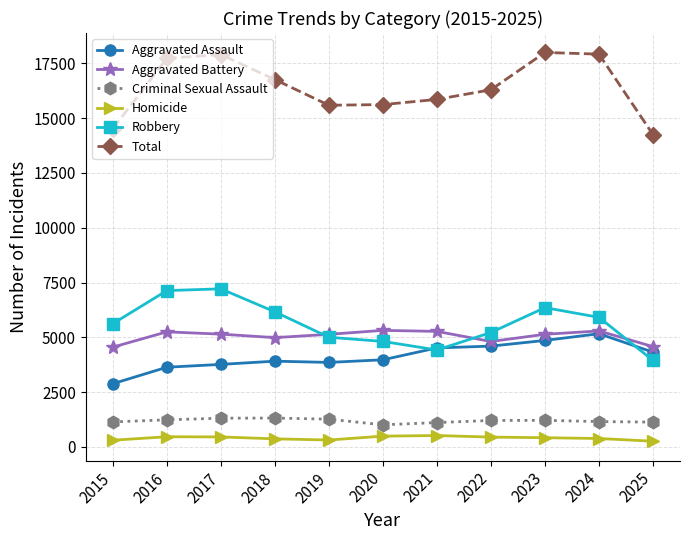

What is the spread (max minus min) of values at 2022?

15846